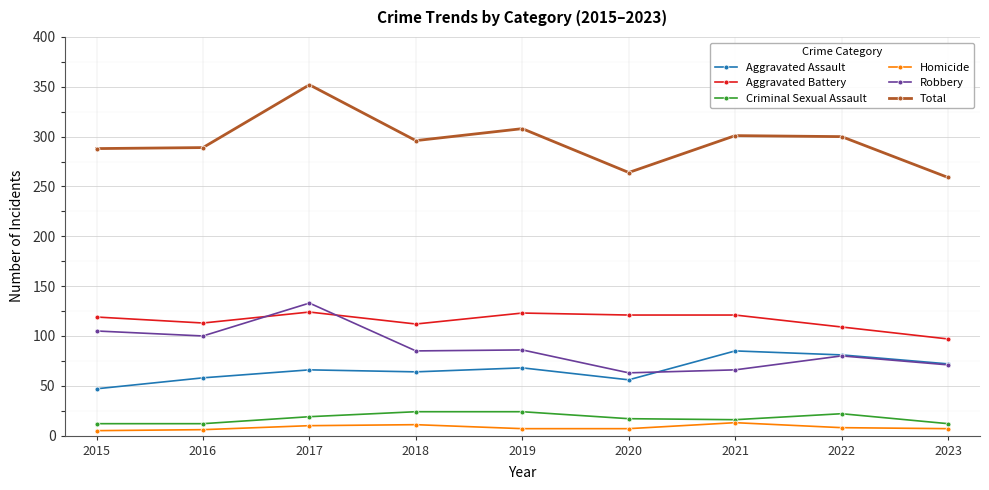

What value does the Homicide series have at 2018?

11